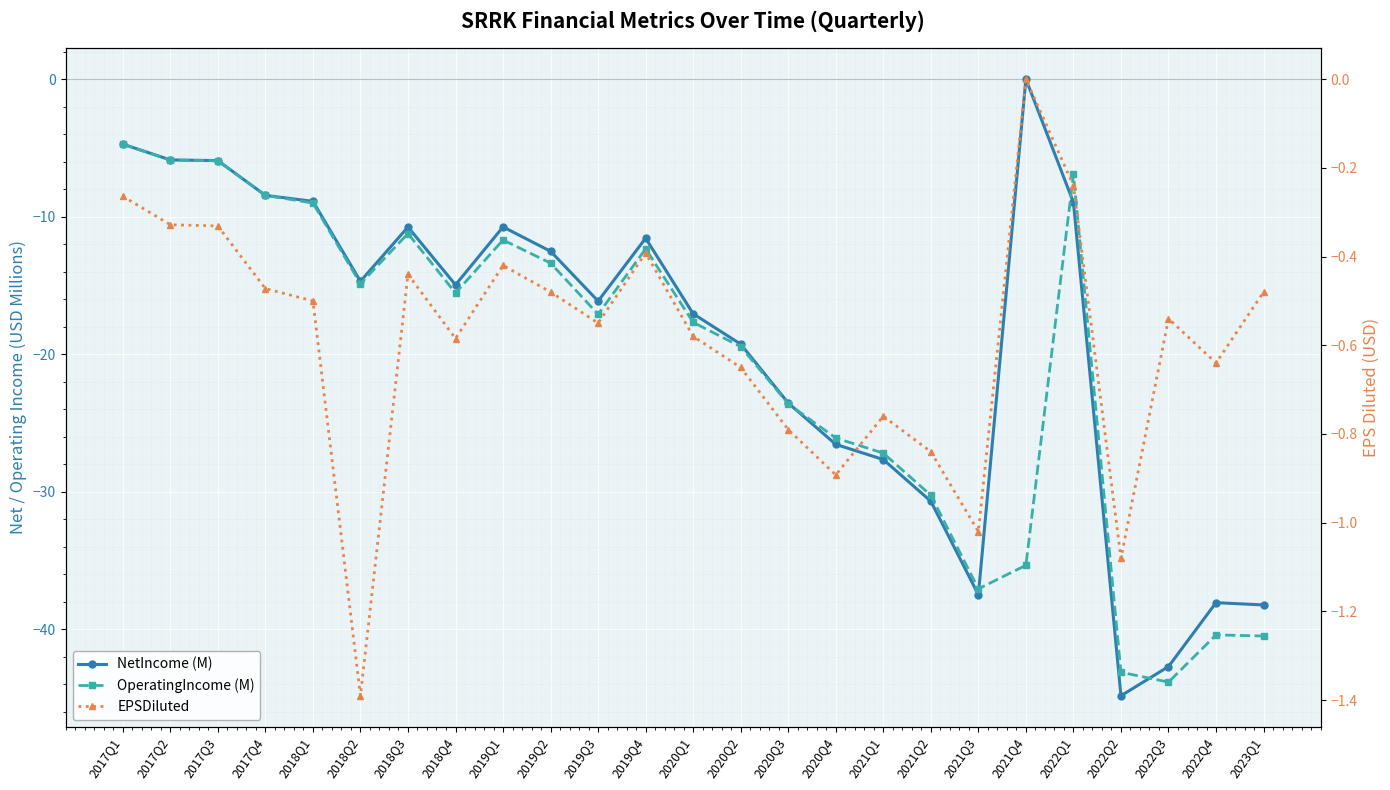

After their last crossing, which series has the higher values: NetIncome (M) or OperatingIncome (M)?

NetIncome (M)